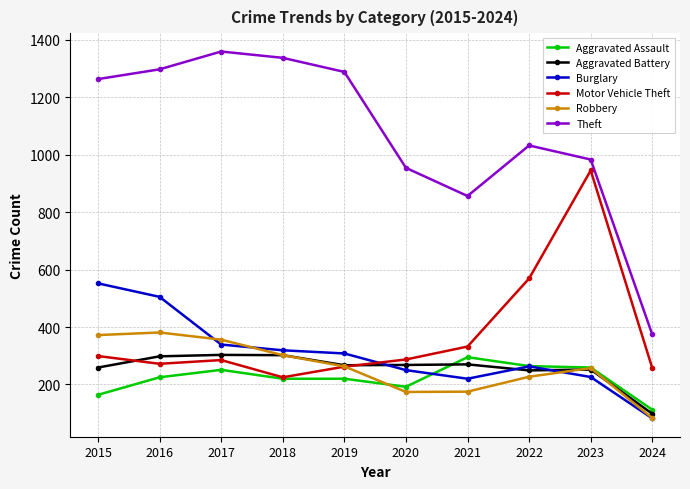

Which series has the largest total across all categories?

Theft